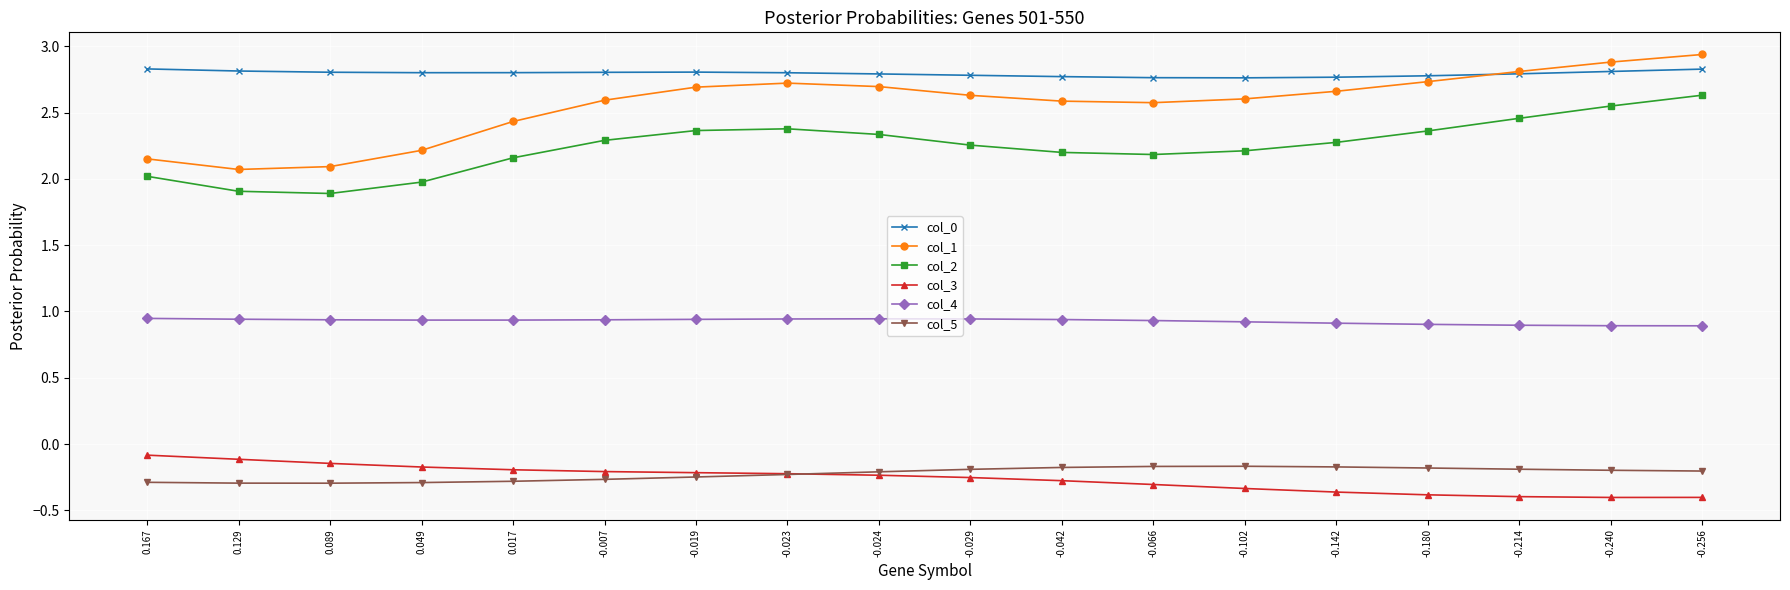

Which series has the widest spread of values?

col_1